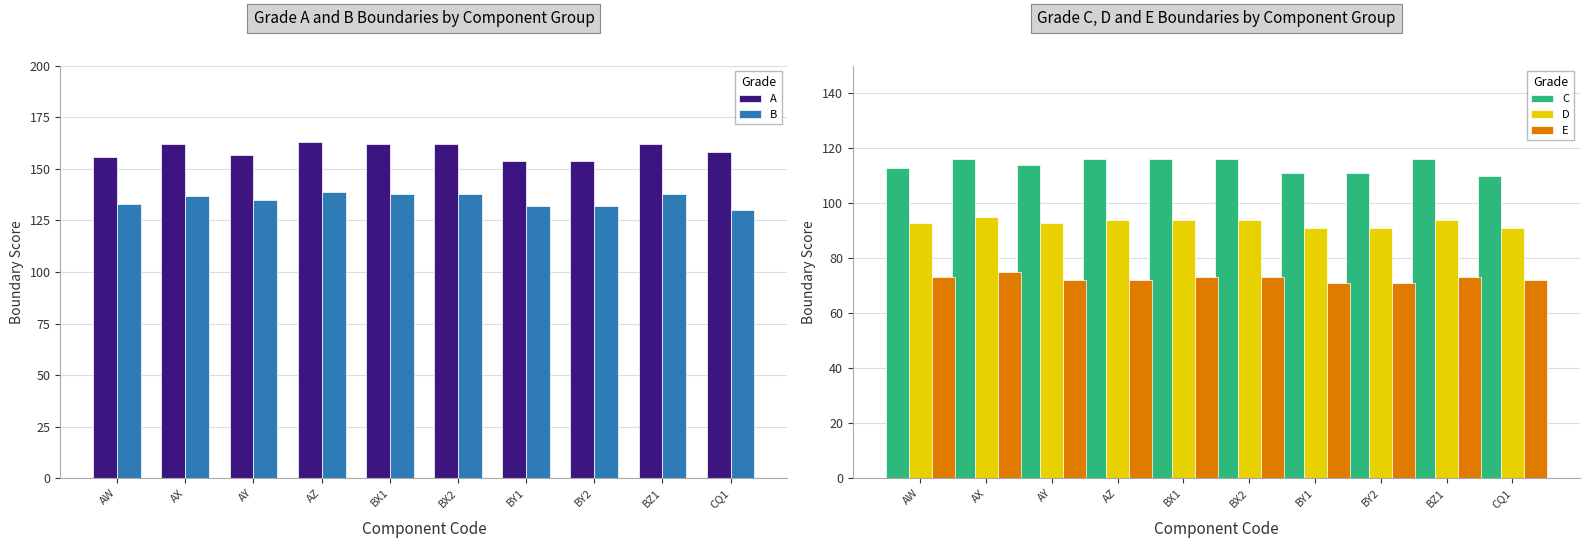

How many bars are there in total?

50